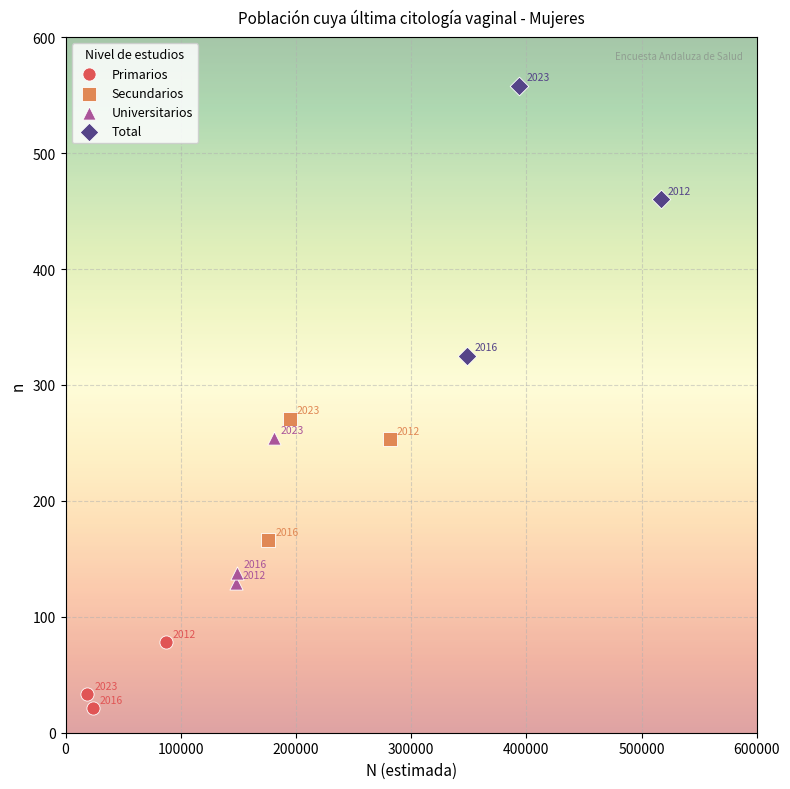

Which series has the widest spread of Y values?

Total